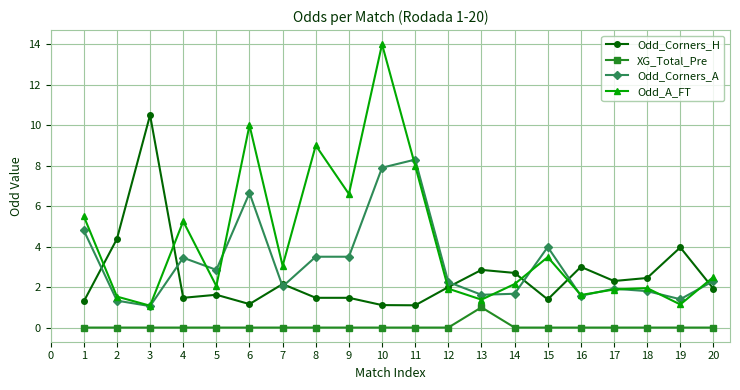

What is the maximum value shown in the chart?

14.0